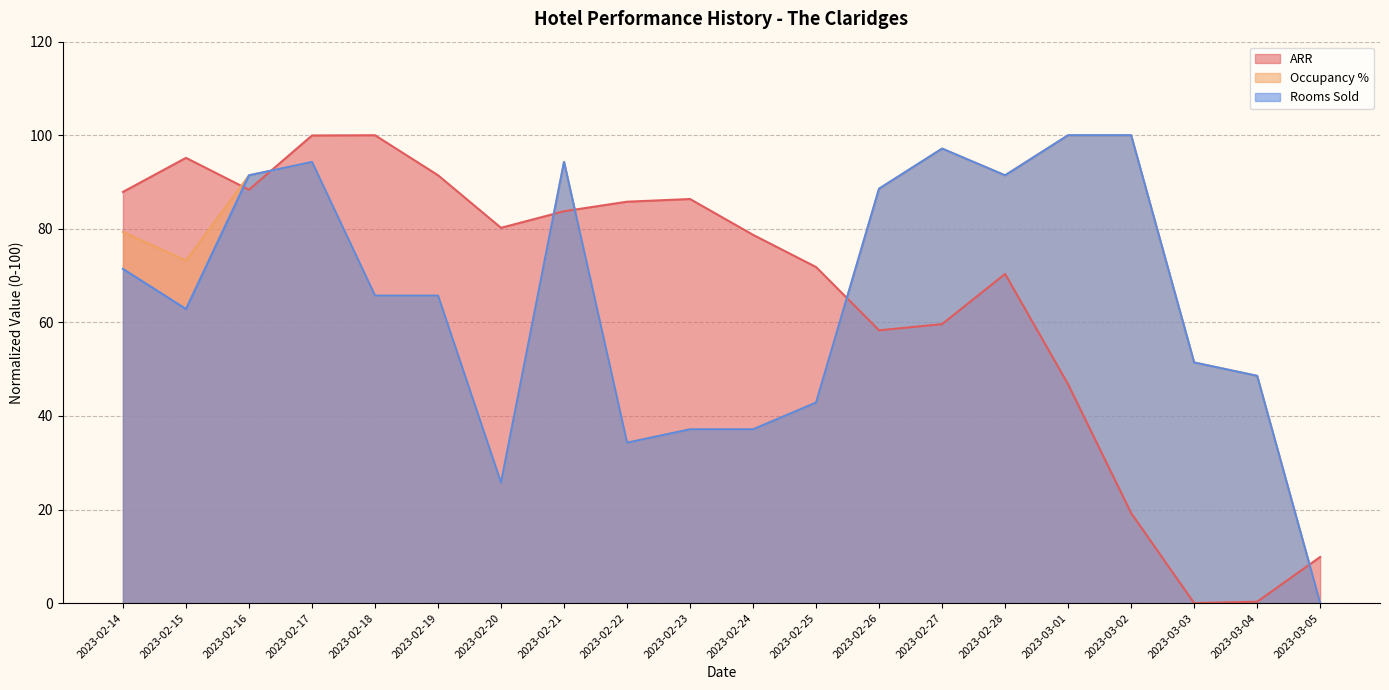

What position from the right is 2023-02-26?

8